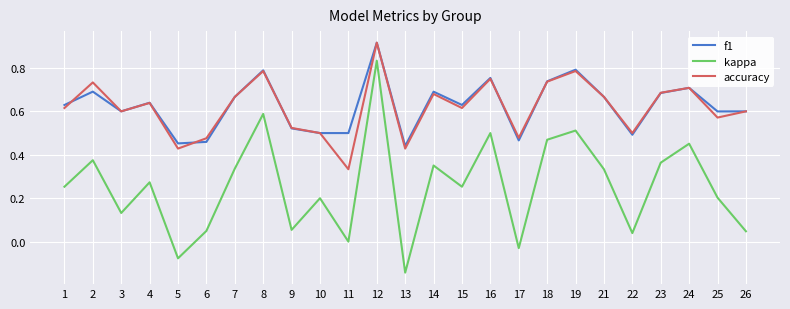

Between which two adjacent categories do accuracy and f1 first intersect?

1 and 2